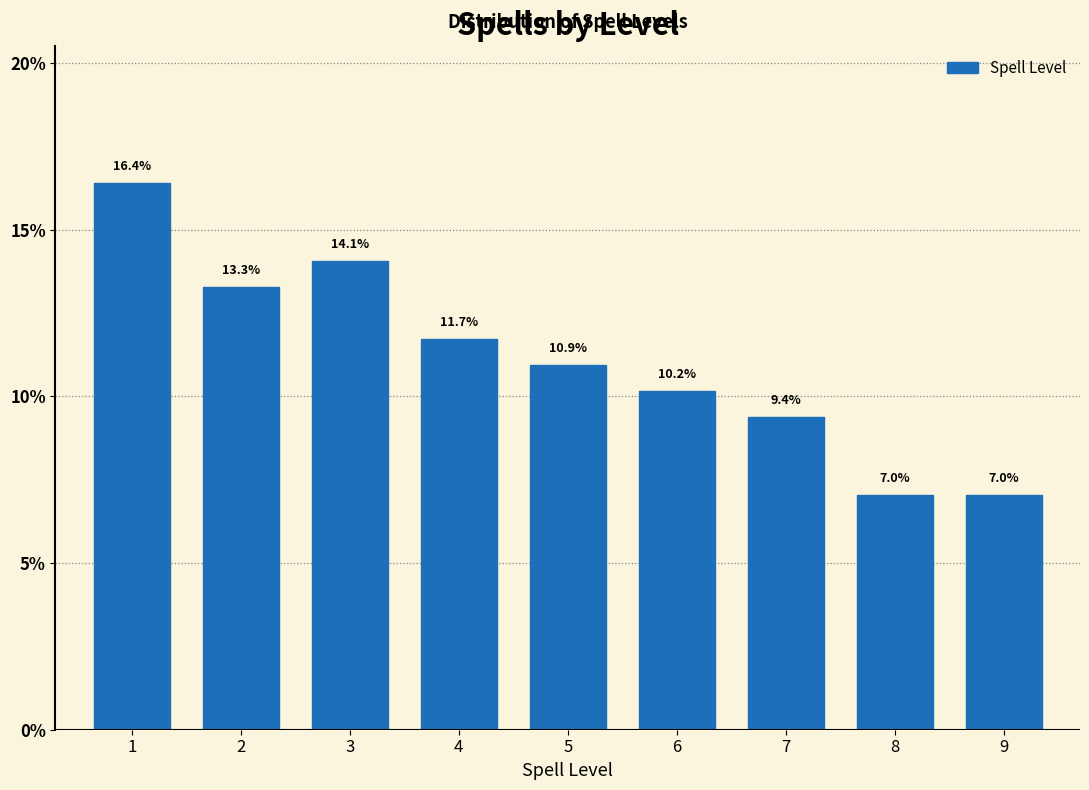

Reading right to left, what are all the values shown in this chart?

9=7.0	8=7.0	7=9.4	6=10.2	5=10.9	4=11.7	3=14.1	2=13.3	1=16.4